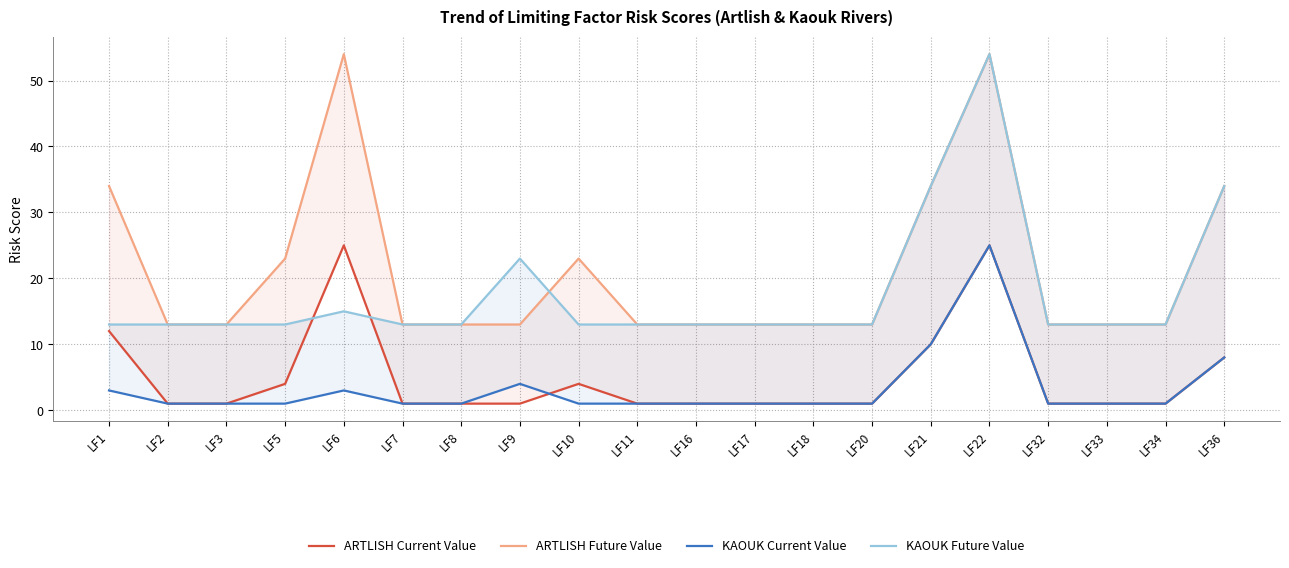

Which has a higher value, LF10 or LF5?

LF10